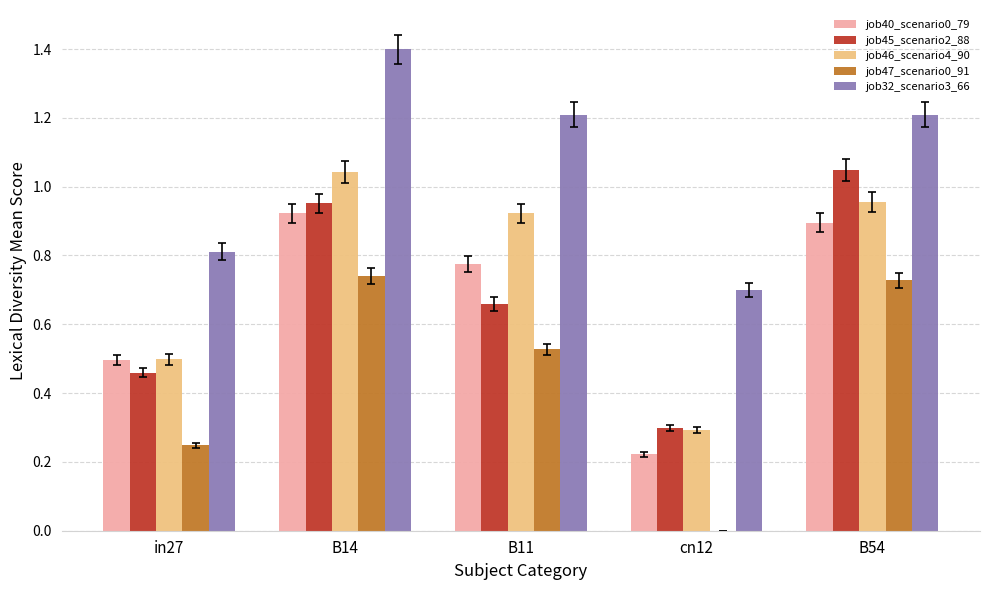

What is the sum of all job47_scenario0_91 values?

2.2